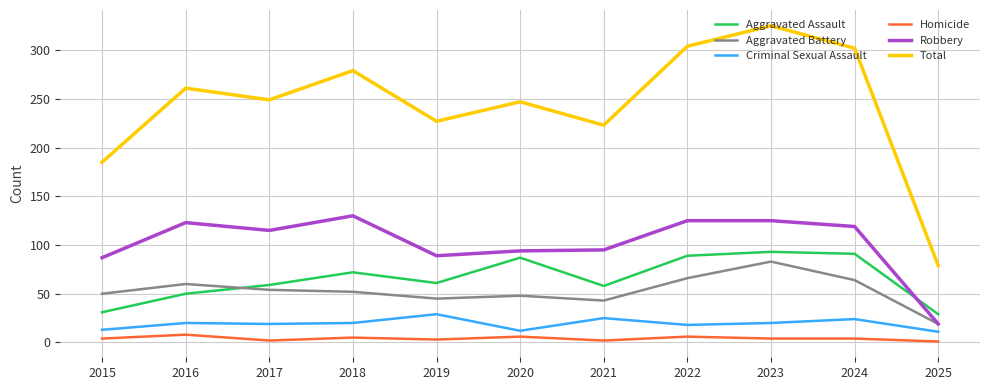

What are all the series names shown in the legend?

Aggravated Assault, Aggravated Battery, Criminal Sexual Assault, Homicide, Robbery, Total